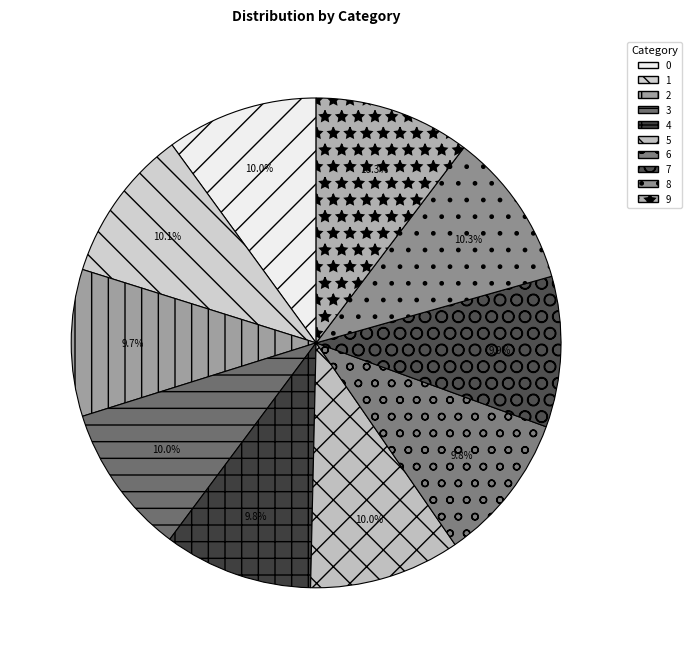

How many slices are in this pie chart?

10